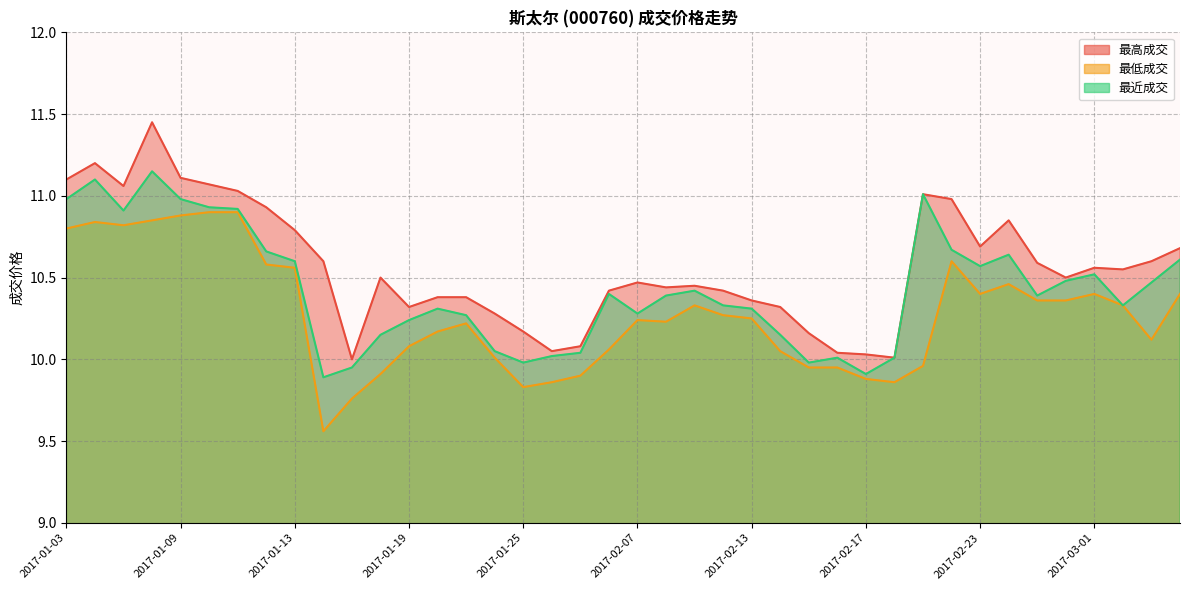

What is the maximum value for 最高成交?

11.4